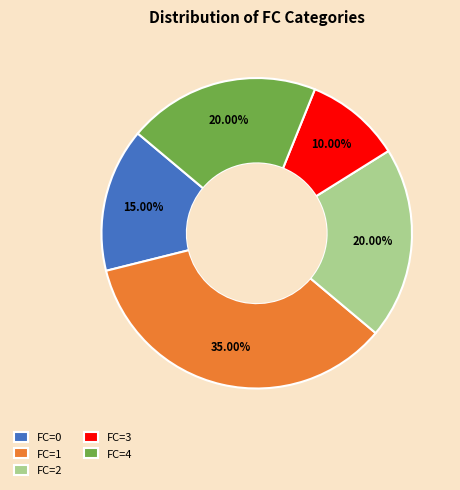

Is the sum of FC=3 and FC=2 greater than half?

No